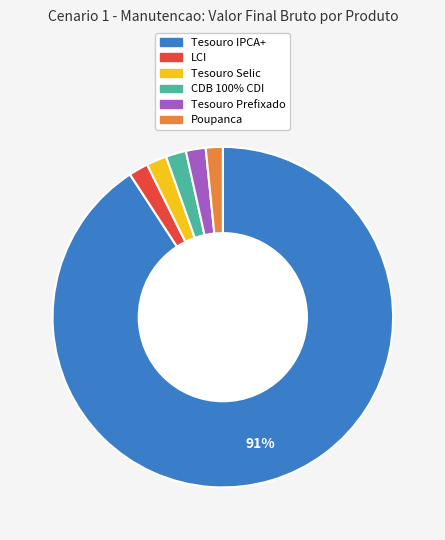

To the nearest percent, what portion does LCI represent?

2%